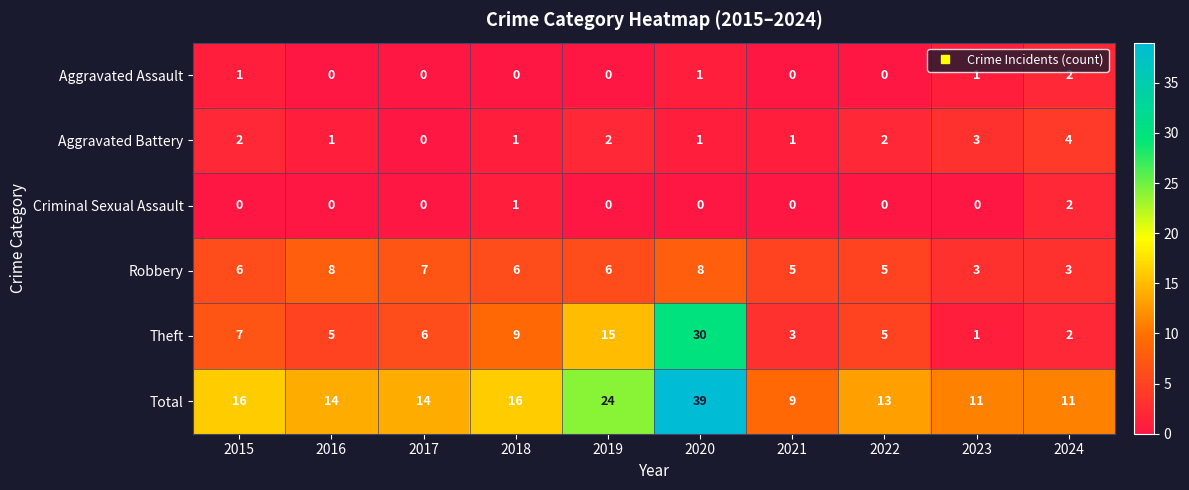

What is the lowest value of the Total series?

9